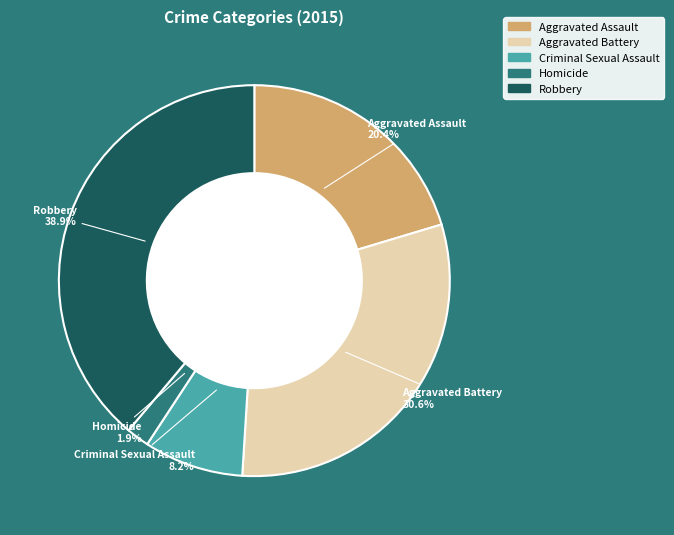

Do Homicide and Criminal Sexual Assault together represent more than half of the pie?

No